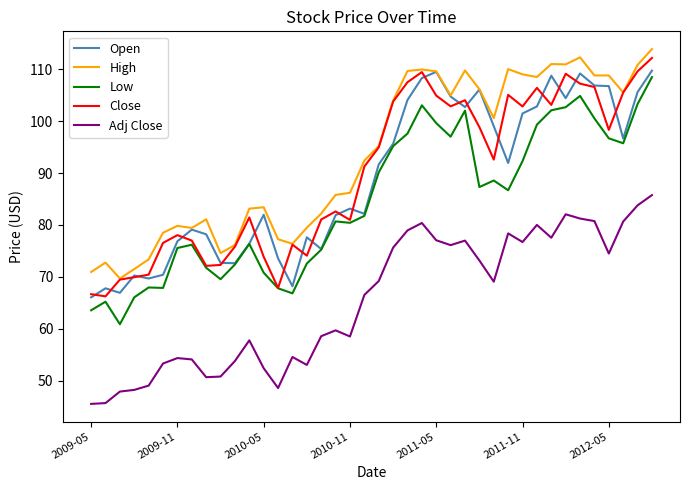

True or false: High and Low cross at least once.

False